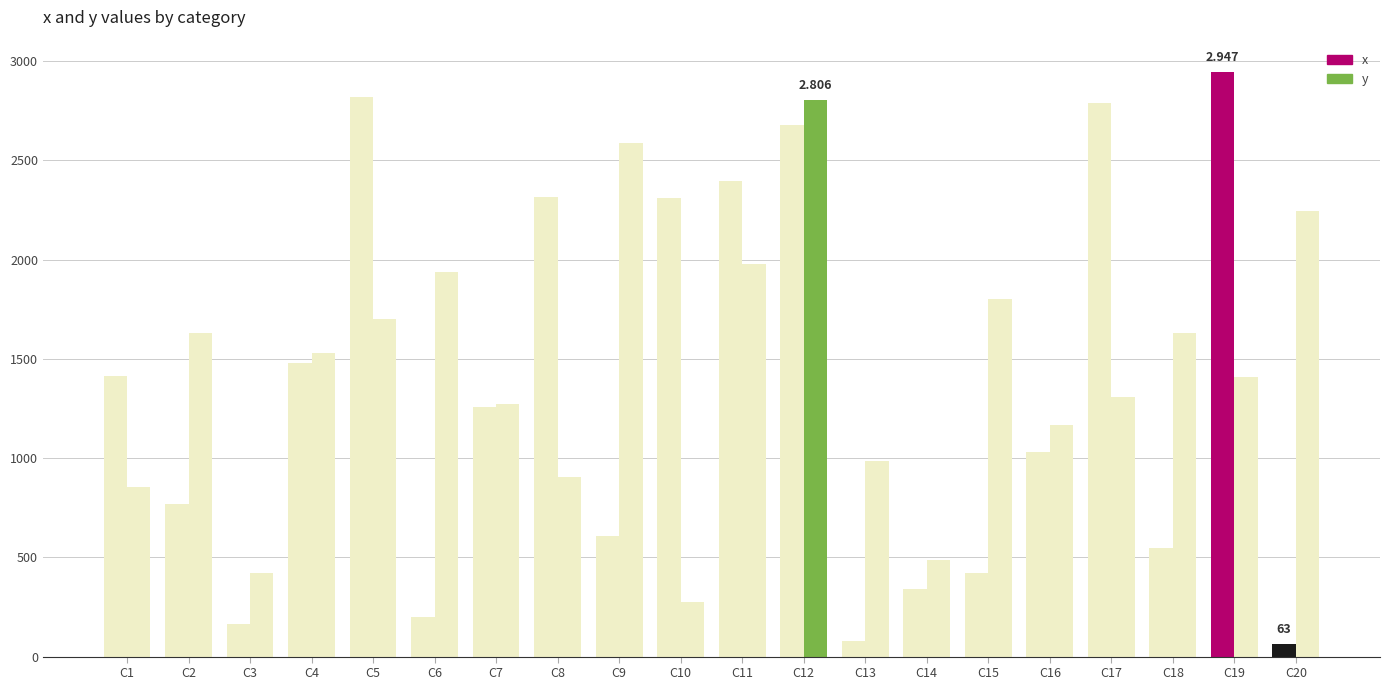

At which category is the sum across all series the highest?

C12